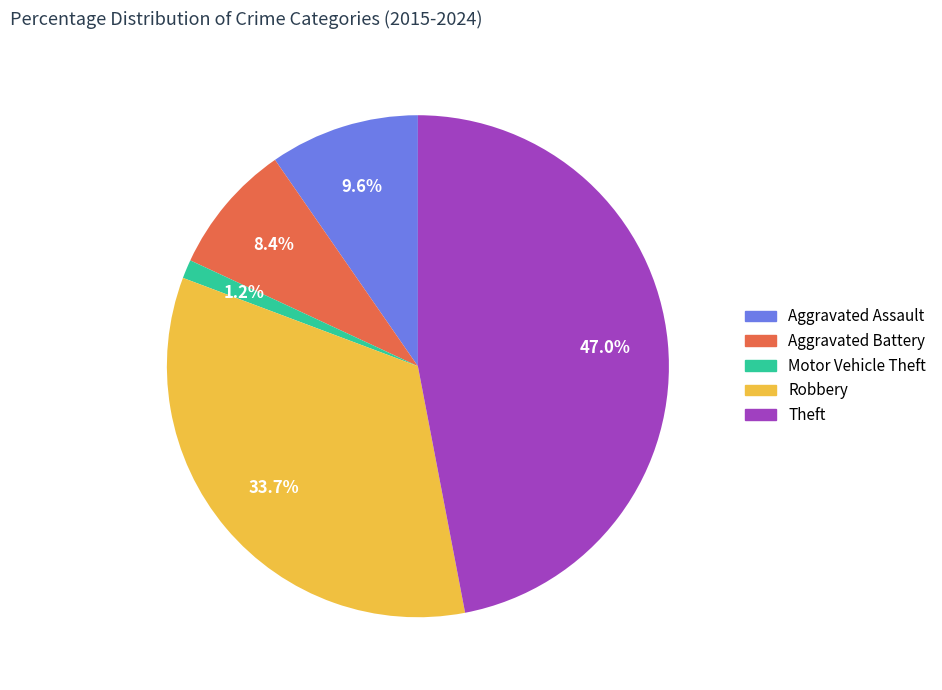

What percentage is the Aggravated Battery slice, to the nearest percent?

8%